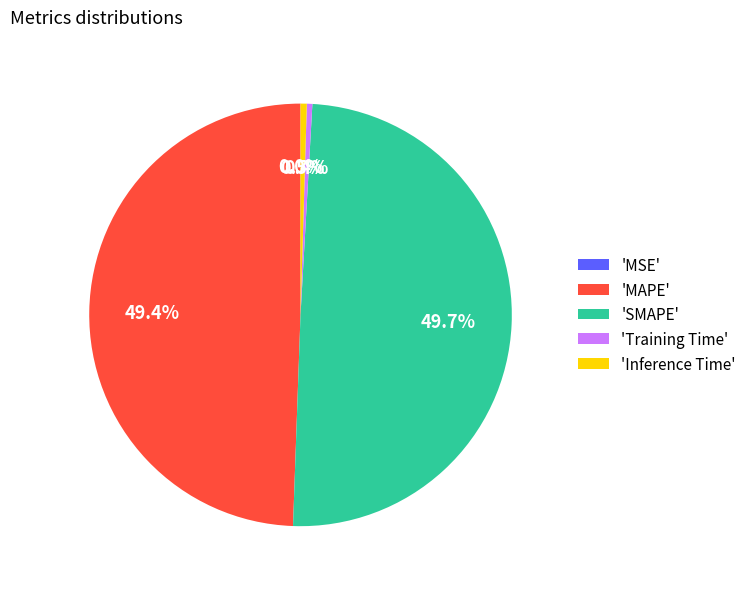

To the nearest percent, what is the average slice percentage?

20%